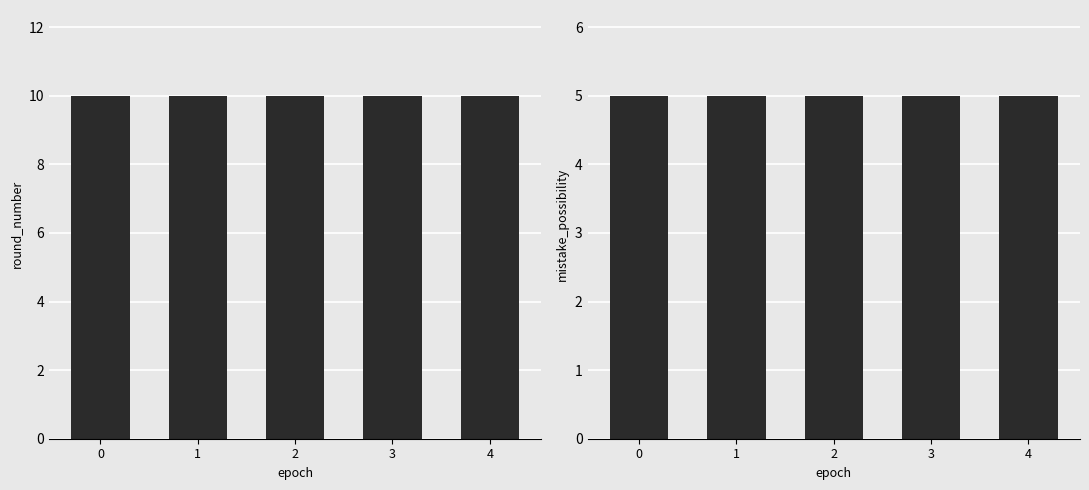

Reading left to right, extract all data points from this chart.

round_number: 10	10	10	10	10
mistake_possibility: 5	5	5	5	5